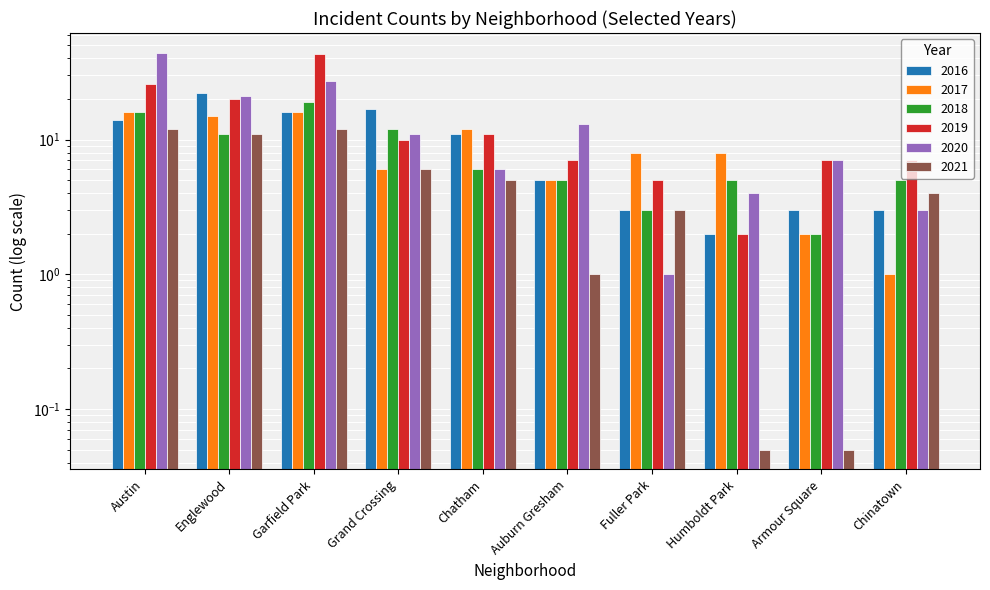

Reading left to right, what are all the values shown in this chart?

2016: 14.0	22.0	16.0	17.0	11.0	5.0	3.0	2.0	3.0	3.0
2017: 16.0	15.0	16.0	6.0	12.0	5.0	8.0	8.0	2.0	1.0
2018: 16.0	11.0	19.0	12.0	6.0	5.0	3.0	5.0	2.0	5.0
2019: 26.0	20.0	43.0	10.0	11.0	7.0	5.0	2.0	7.0	7.0
2020: 44.0	21.0	27.0	11.0	6.0	13.0	1.0	4.0	7.0	3.0
2021: 12.0	11.0	12.0	6.0	5.0	1.0	3.0	0.1	0.1	4.0